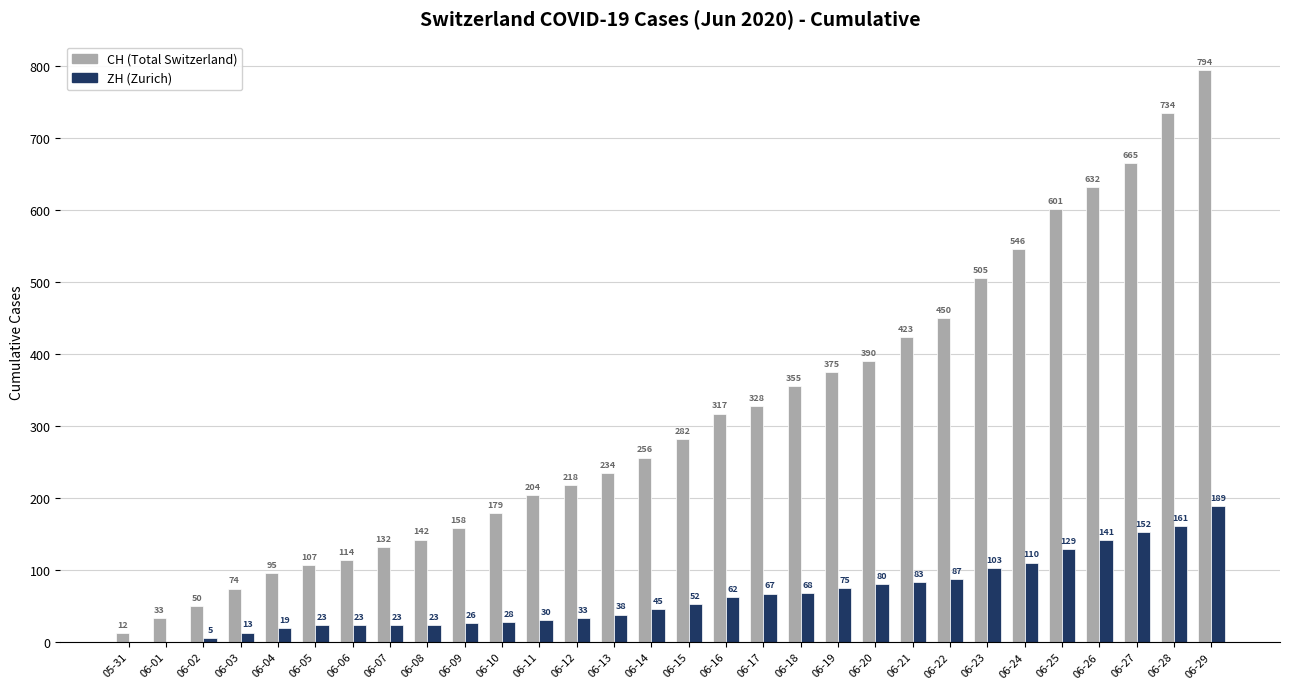

Reading left to right, what are all the values shown in this chart?

CH (Total Switzerland): 05-31=12	06-01=33	06-02=50	06-03=74	06-04=95	06-05=107	06-06=114	06-07=132	06-08=142	06-09=158	06-10=179	06-11=204	06-12=218	06-13=234	06-14=256	06-15=282	06-16=317	06-17=328	06-18=355	06-19=375	06-20=390	06-21=423	06-22=450	06-23=505	06-24=546	06-25=601	06-26=632	06-27=665	06-28=734	06-29=794
ZH (Zurich): 05-31=0	06-01=0	06-02=5	06-03=13	06-04=19	06-05=23	06-06=23	06-07=23	06-08=23	06-09=26	06-10=28	06-11=30	06-12=33	06-13=38	06-14=45	06-15=52	06-16=62	06-17=67	06-18=68	06-19=75	06-20=80	06-21=83	06-22=87	06-23=103	06-24=110	06-25=129	06-26=141	06-27=152	06-28=161	06-29=189